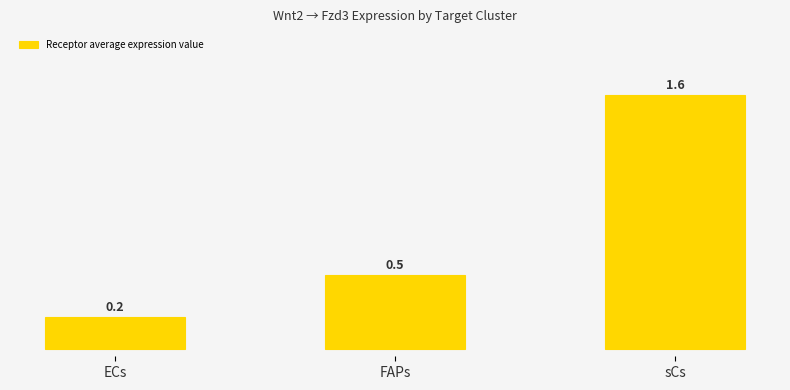

What position from the left is FAPs?

2